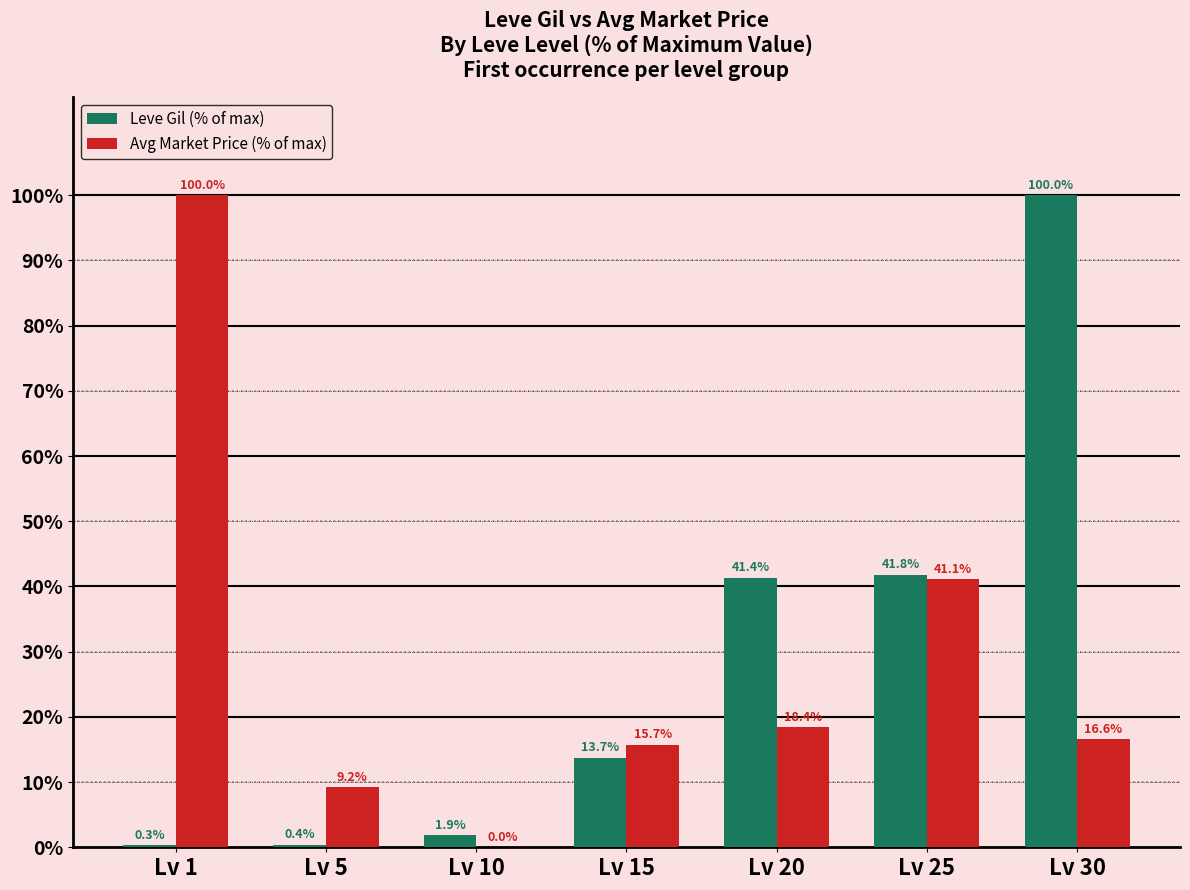

What is the sum of the Avg Market Price (% of max) values at Lv 5 and Lv 1?

109.2